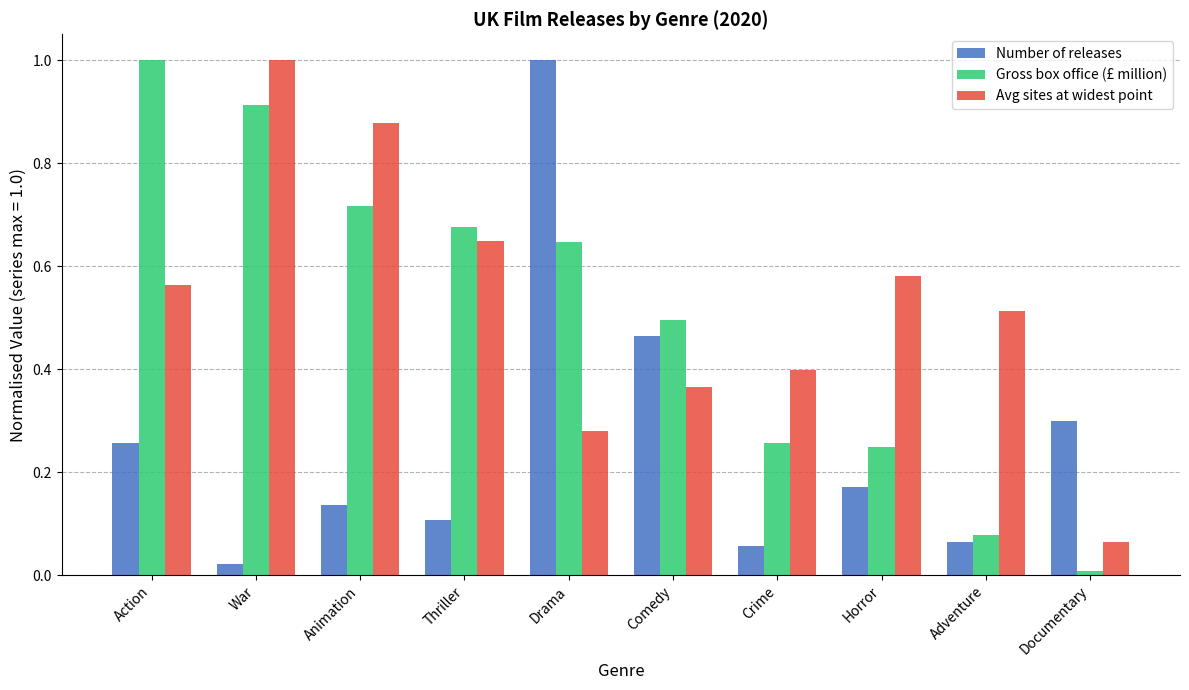

What is the total value across all series at Horror?

1.0